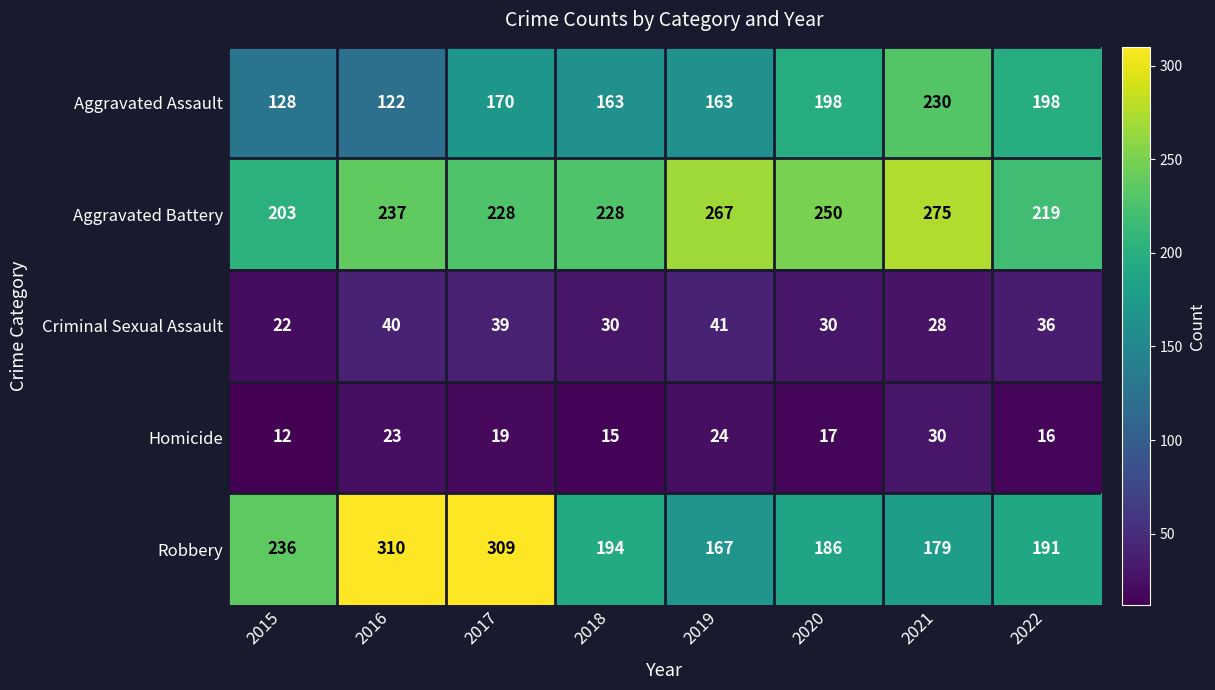

How many data points does each series have?

8